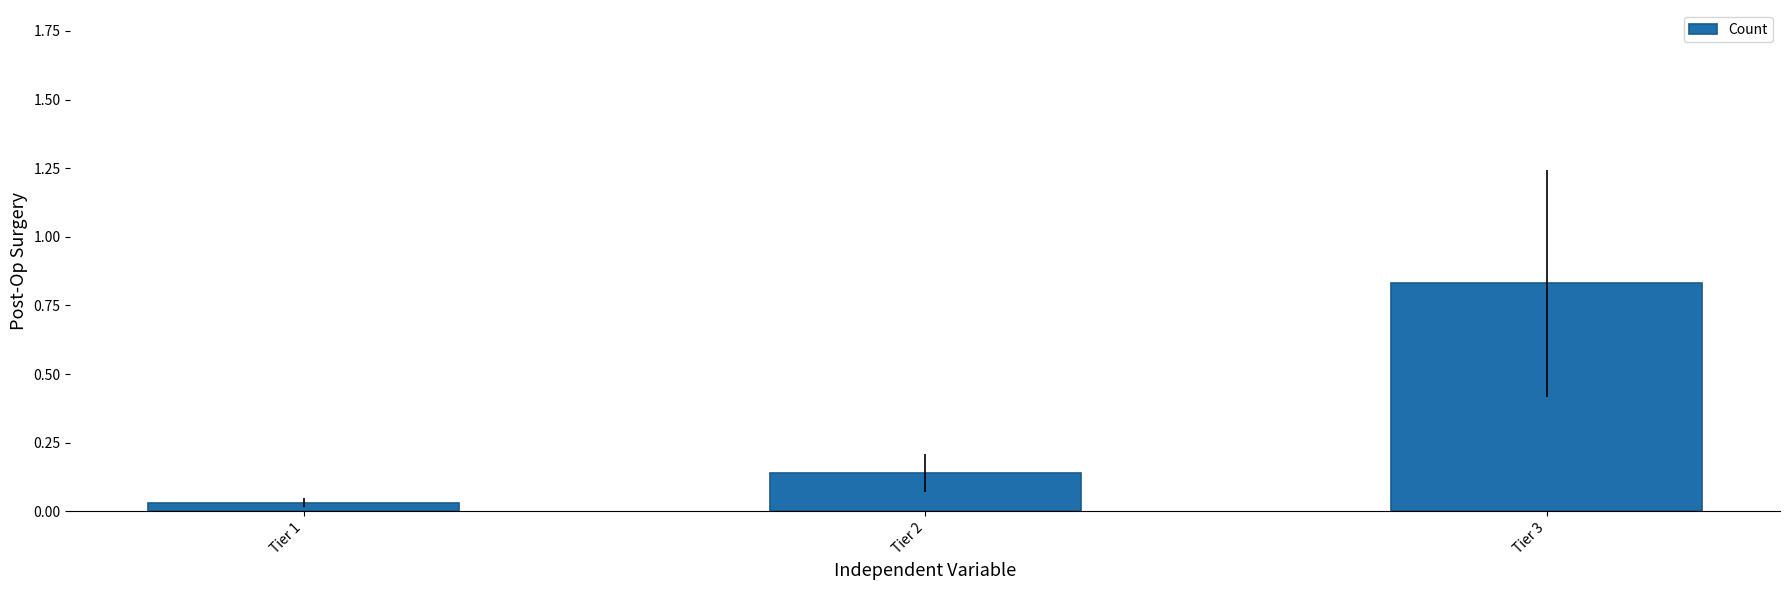

How many bars are there in total?

3